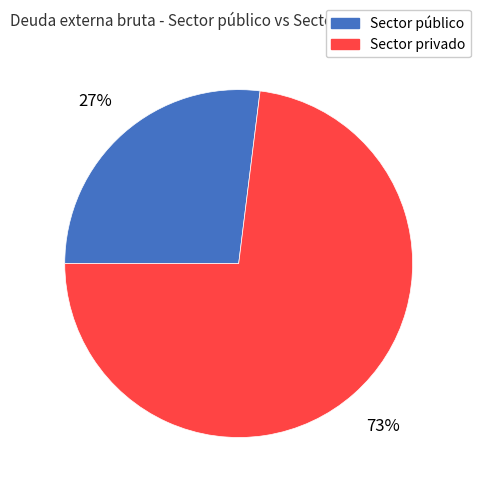

Between Sector público and Sector privado, which is larger?

Sector privado